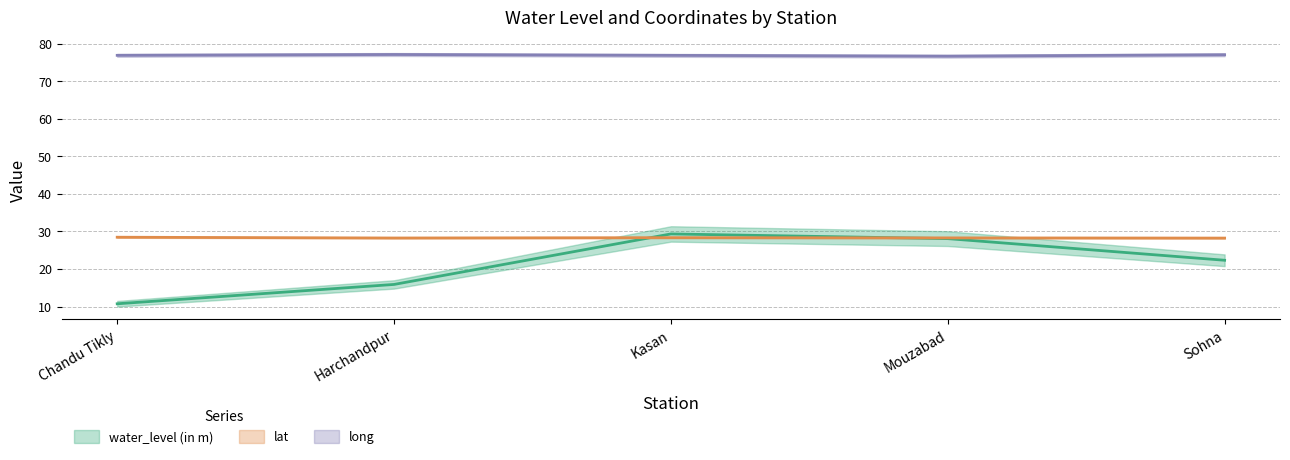

What is the value of the long point at the 2nd from the left?

77.1